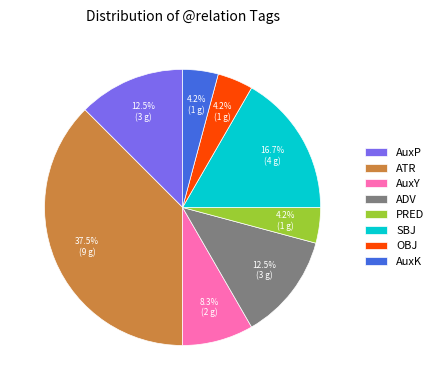

Which slice is the largest?

ATR